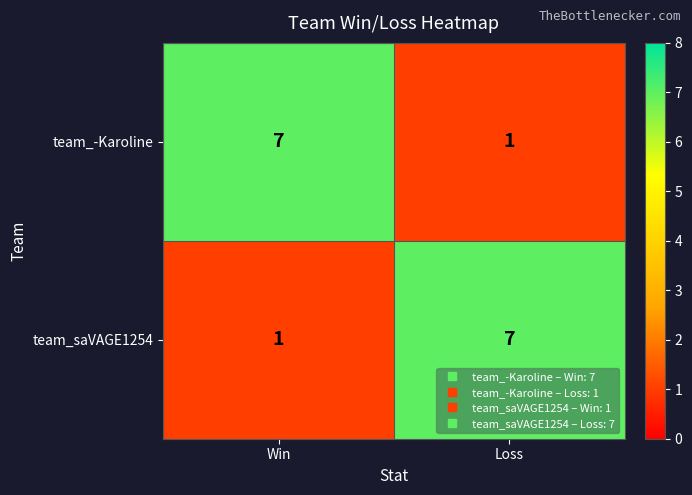

What is the highest value of the team_-Karoline series?

7